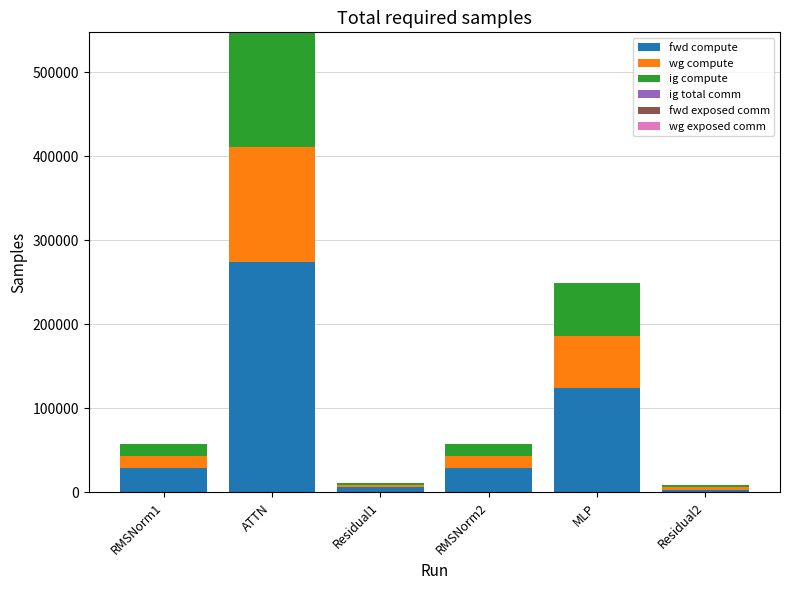

Reading left to right, what are the values for fwd compute?

28581.6	273885.3	5856.5	28581.6	124396.0	2928.2